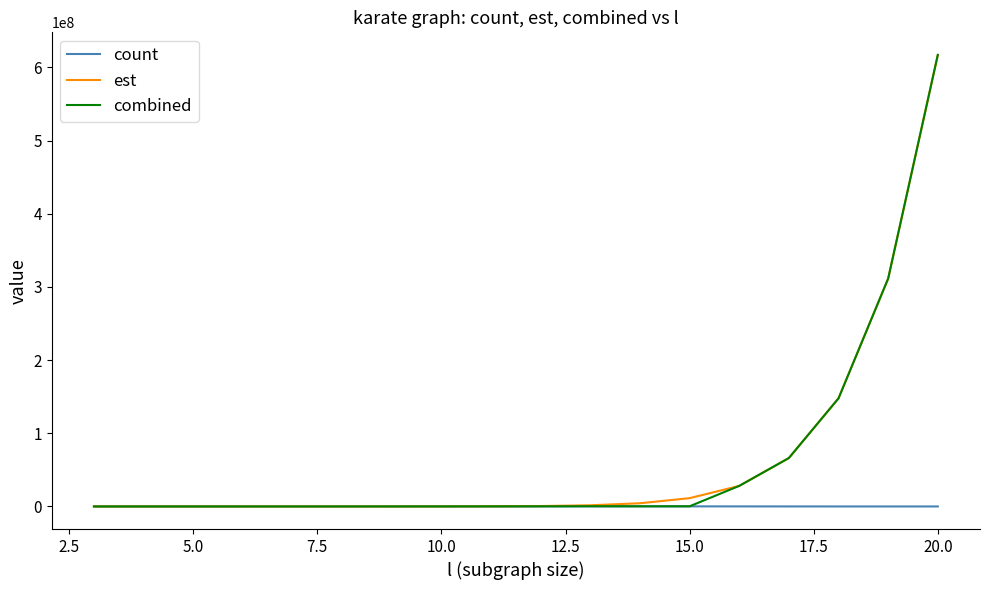

What is the greatest value displayed?

617065249.2